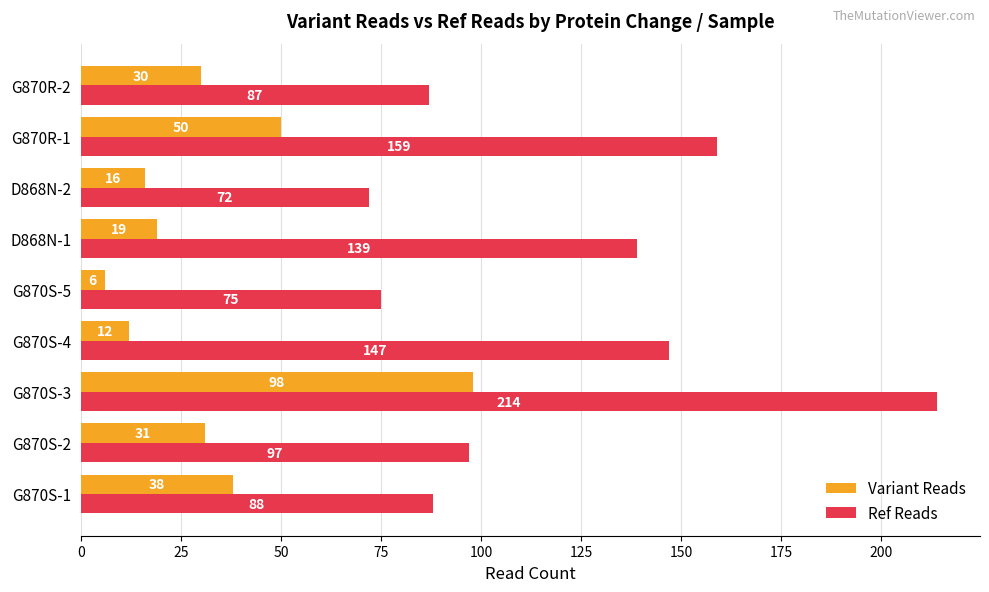

Which label corresponds to the smallest value in the chart?

G870S-5